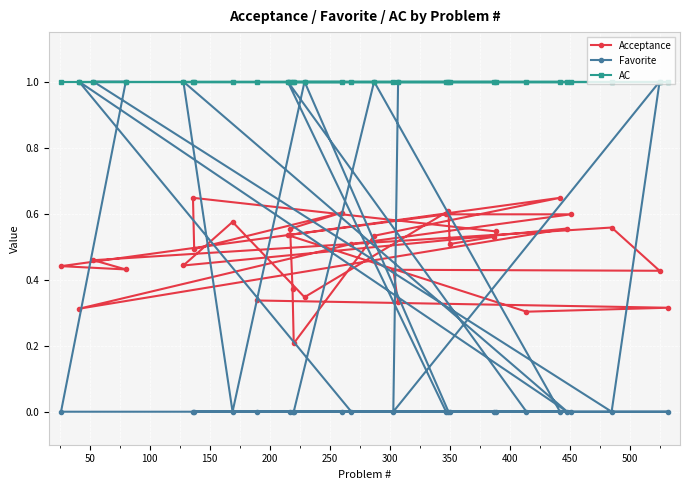

How many categories are shown in the chart?

31